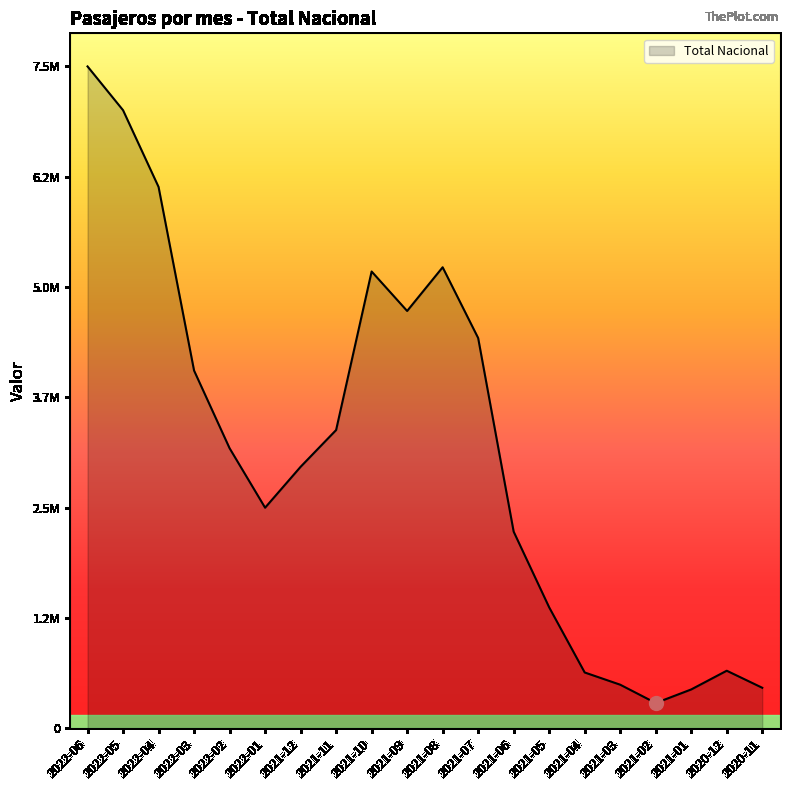

What is the ratio of the value at 2022-02 to the value at 2022-05?

0.5